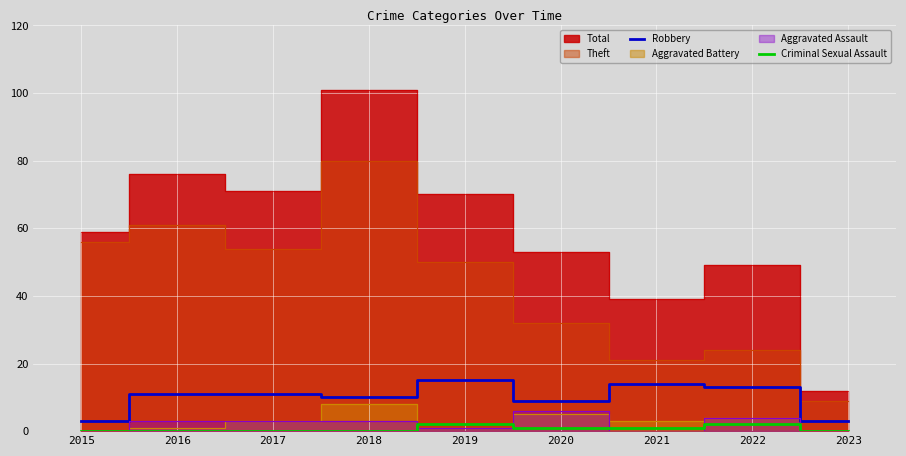

At how many categories does at least one series exceed 2?

9